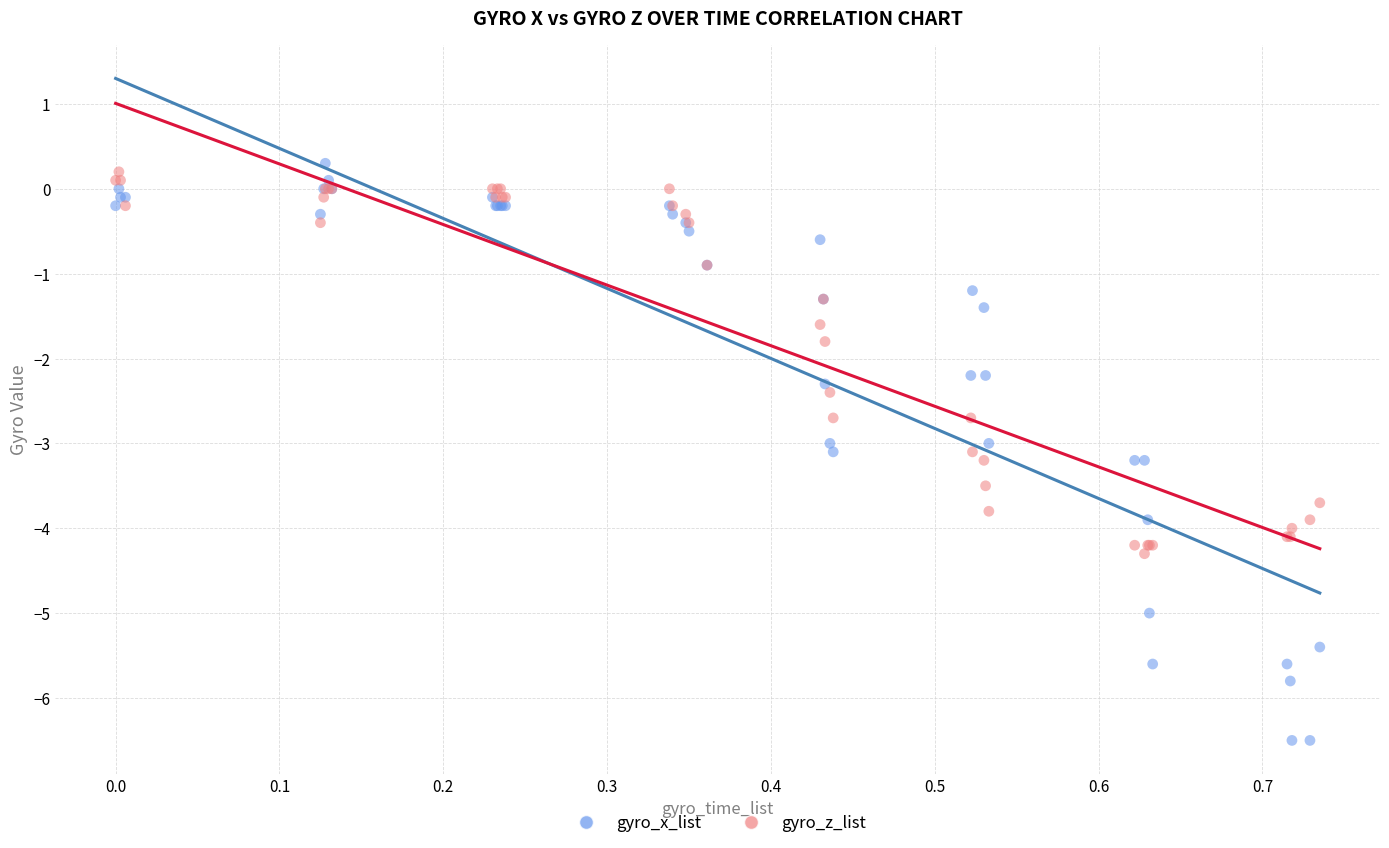

Which series reaches the minimum Y coordinate?

gyro_x_list